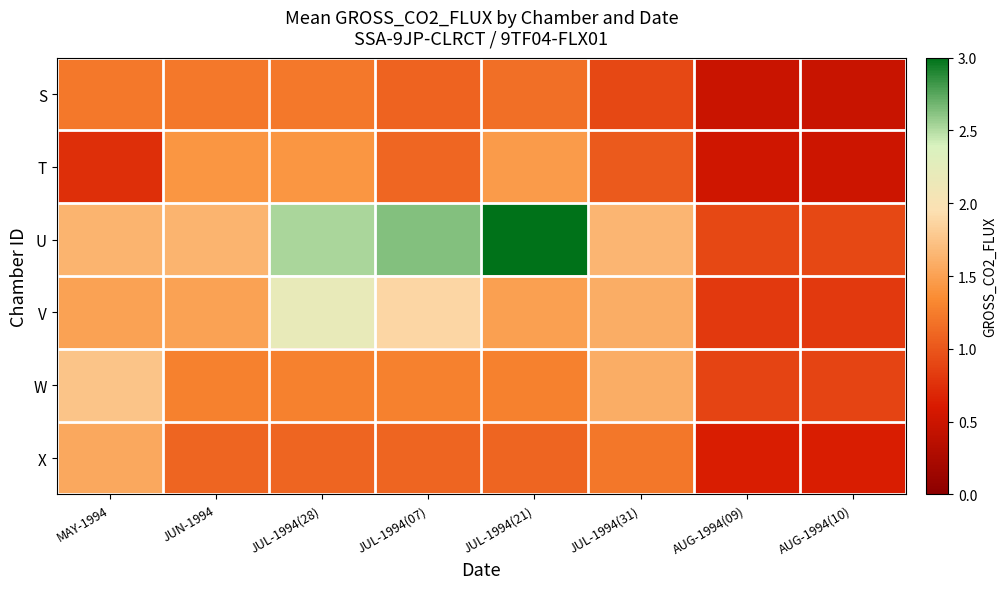

At which category is the sum across all series the highest?

JUL-1994(28)